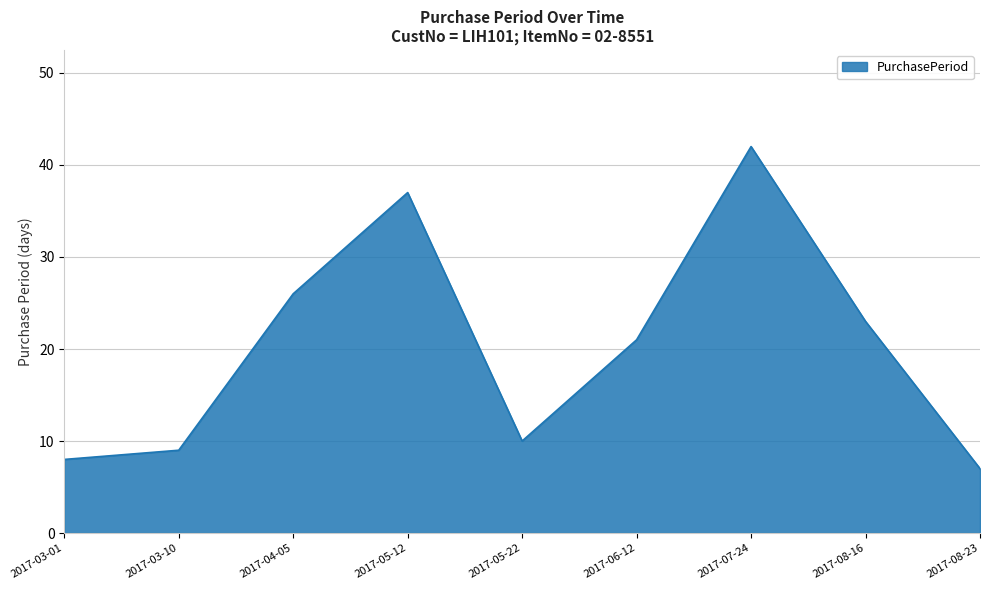

True or false: the data has more than 1 interior local peaks.

True